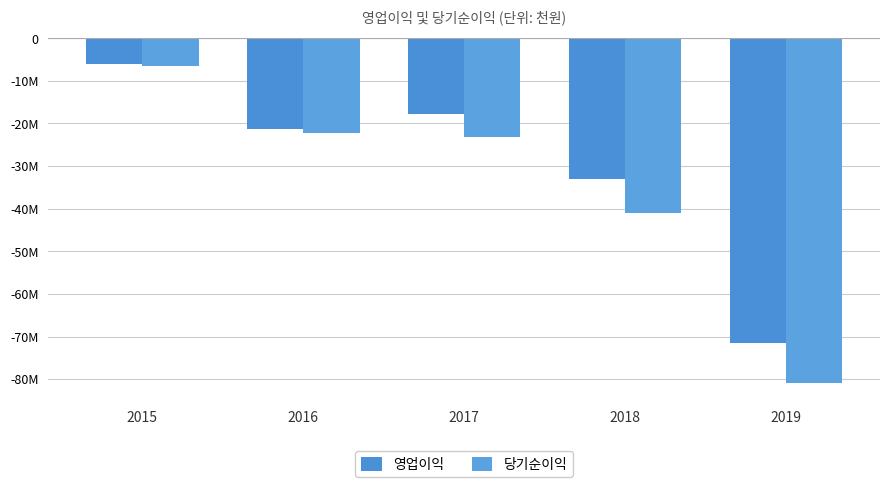

List the labels in order of 영업이익 value, smallest first.

2019, 2018, 2016, 2017, 2015